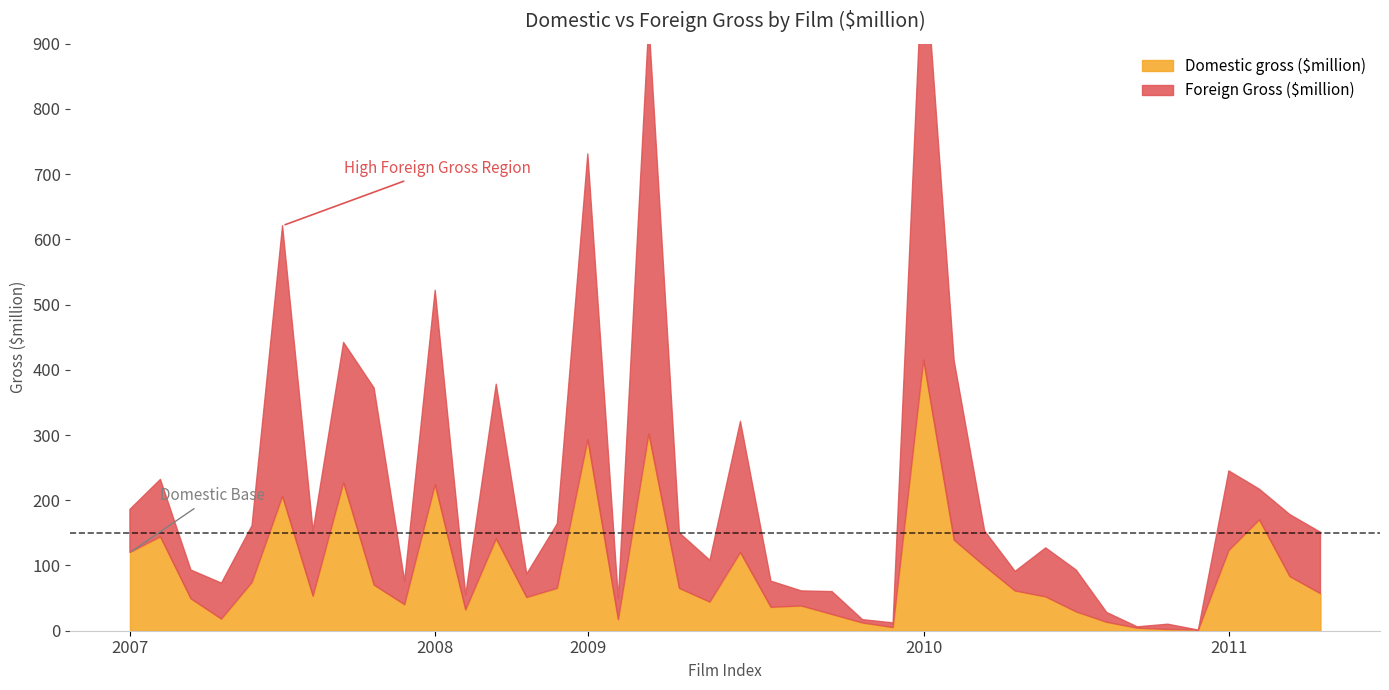

Does the chart have visible grid lines?

No